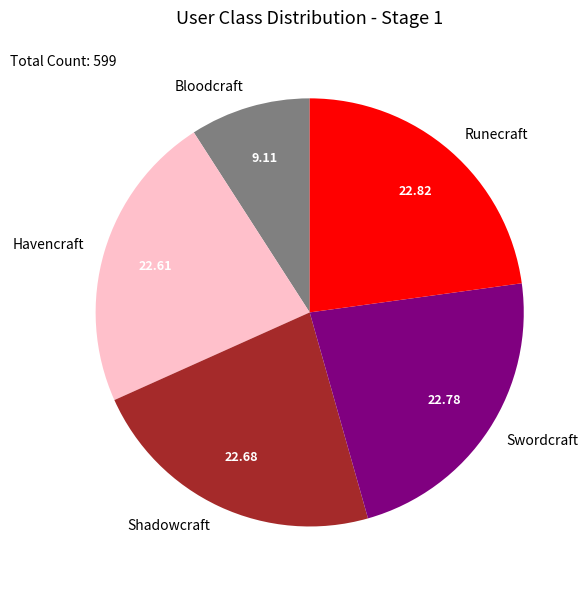

Combined, do Havencraft and Swordcraft account for over 50%?

No